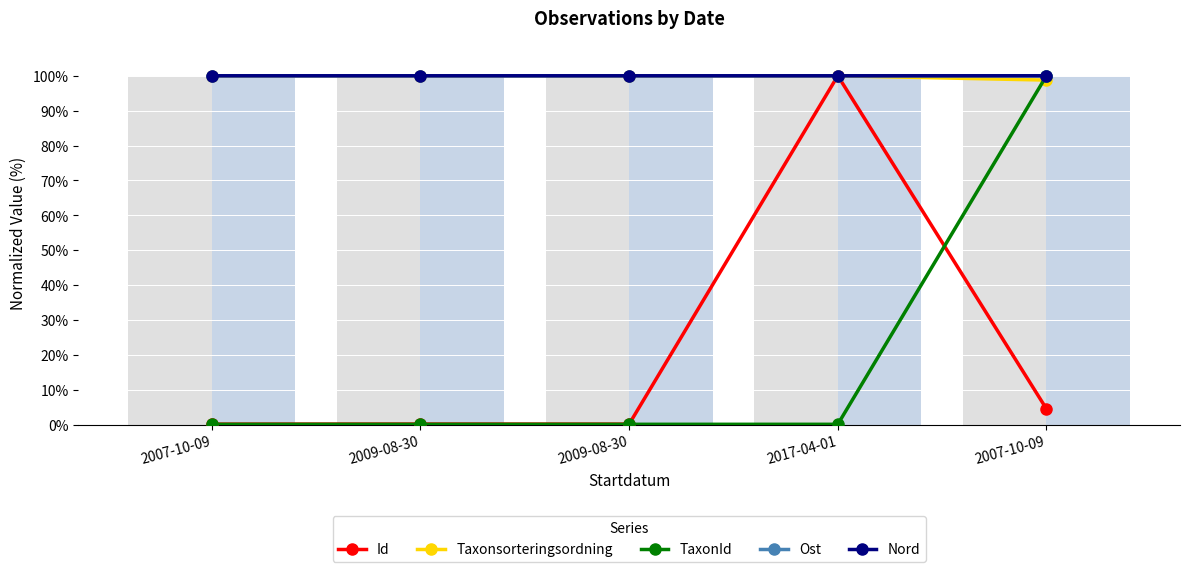

What is the label of the 4th bar from the left?

2017-04-01